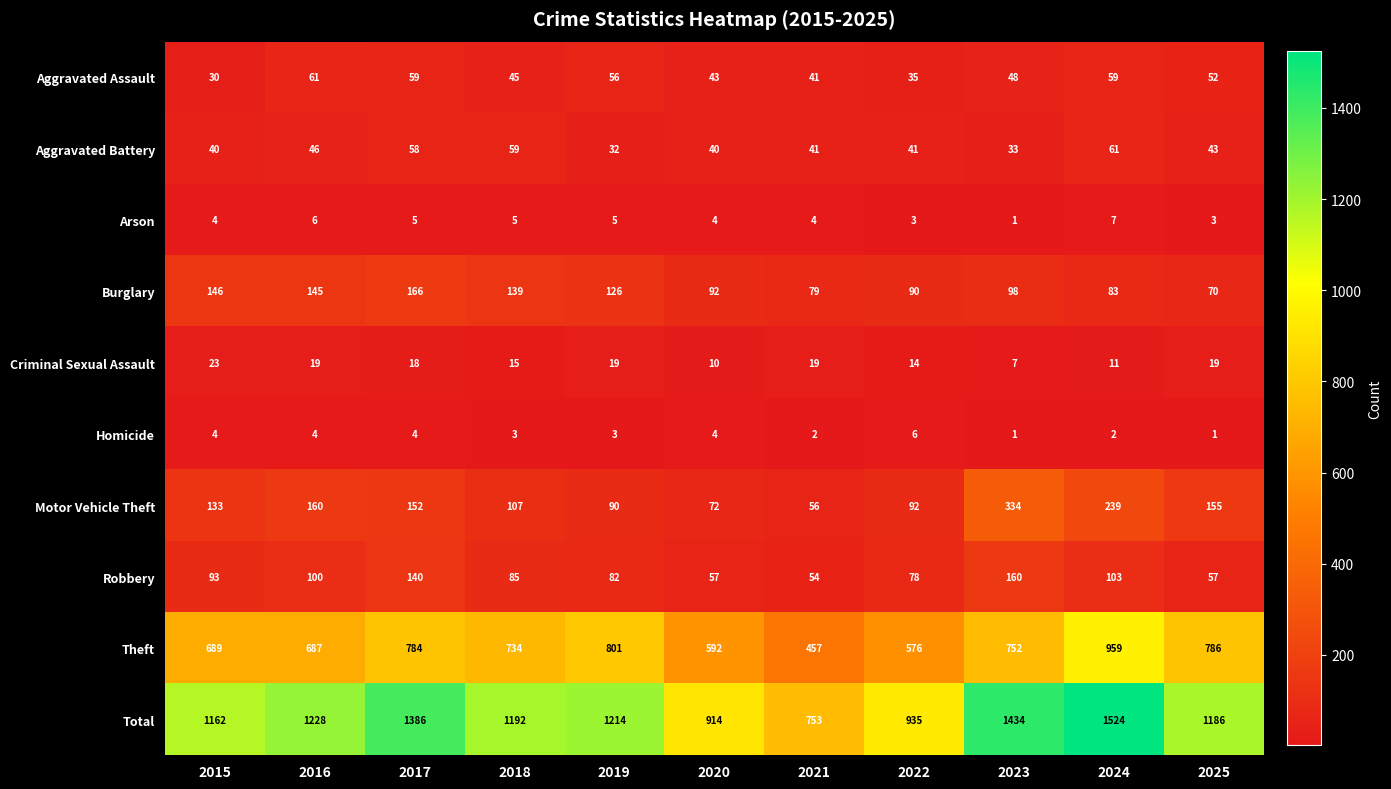

What is the difference between the Robbery values at 2020 and 2015?

36